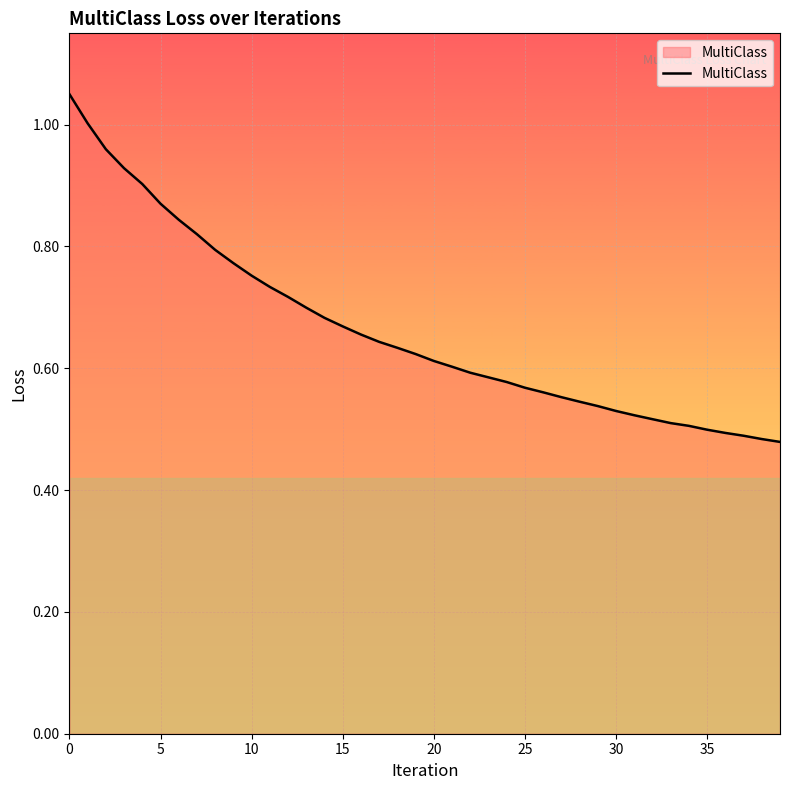

True or false: there are more than 1 points higher than both neighbors.

False